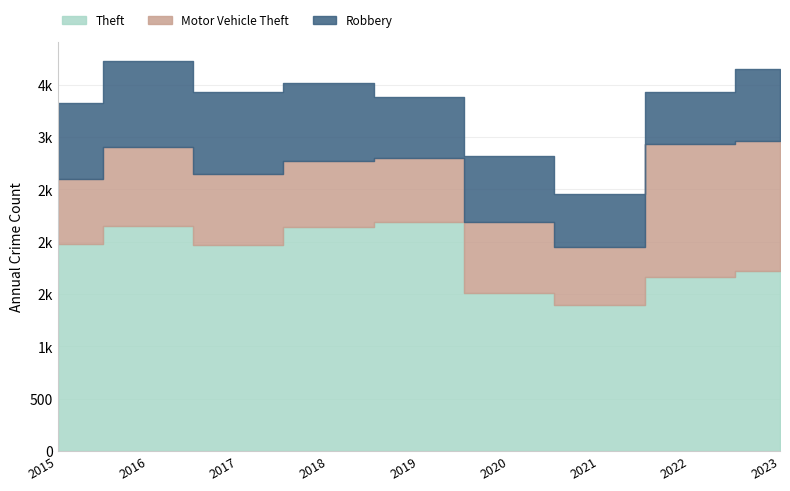

What is the total value across all series at 2023?

3650